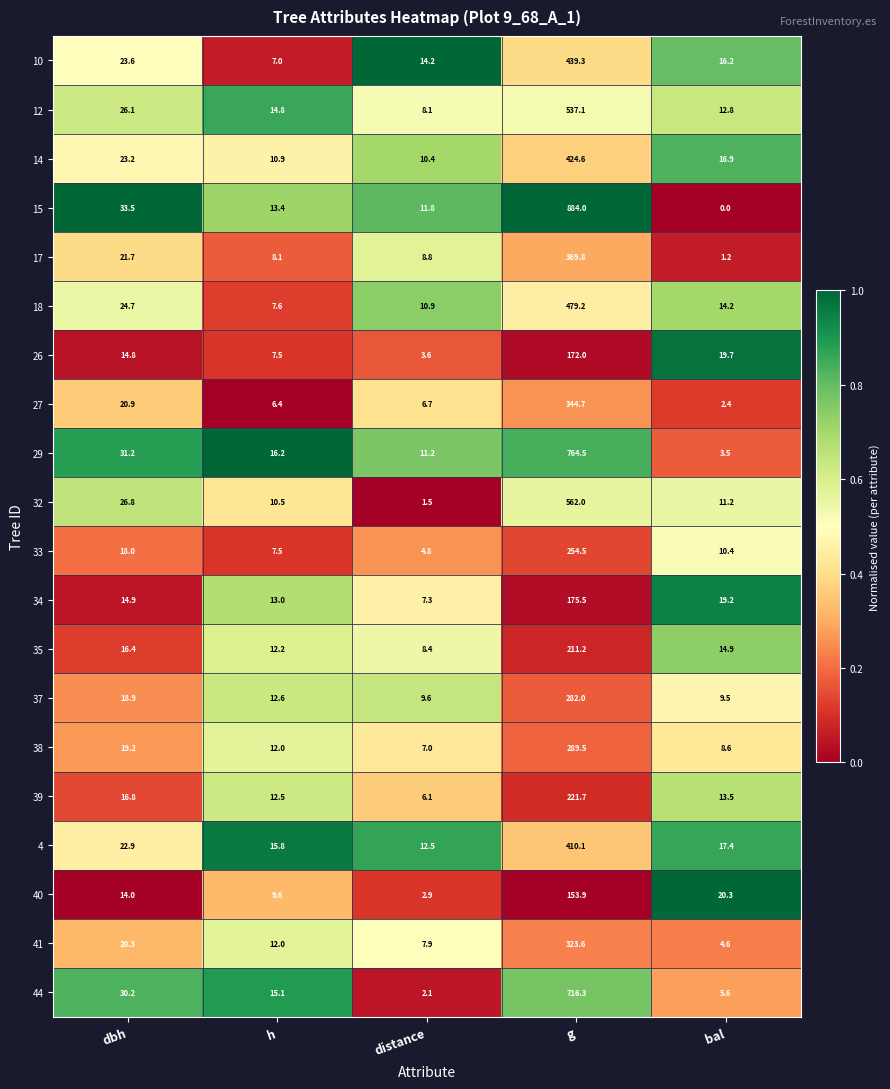

What is the total value across all series at g?

8015.5